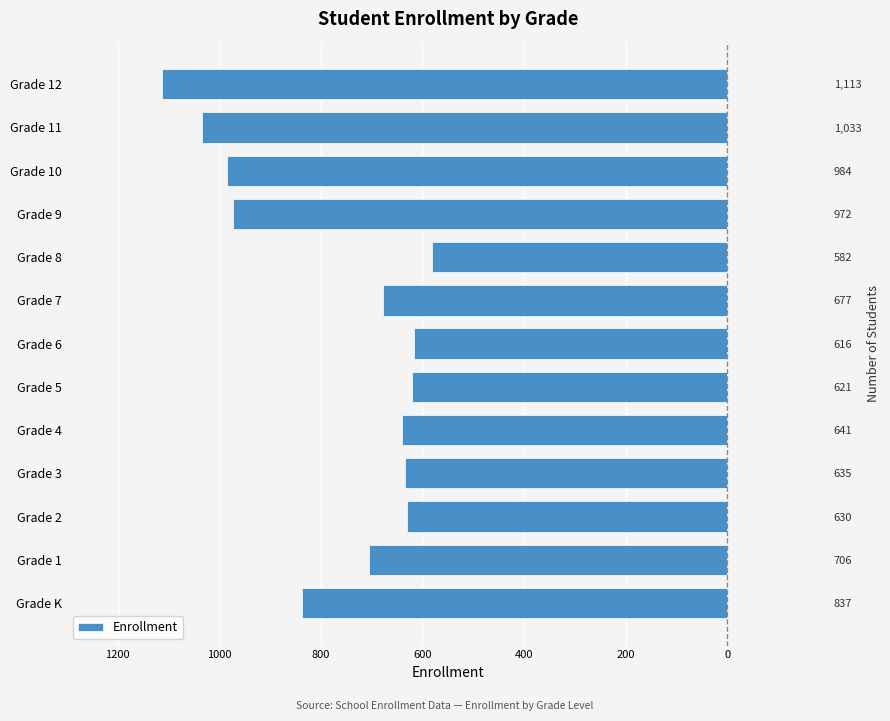

Where does the data first go above -677?

Grade 2